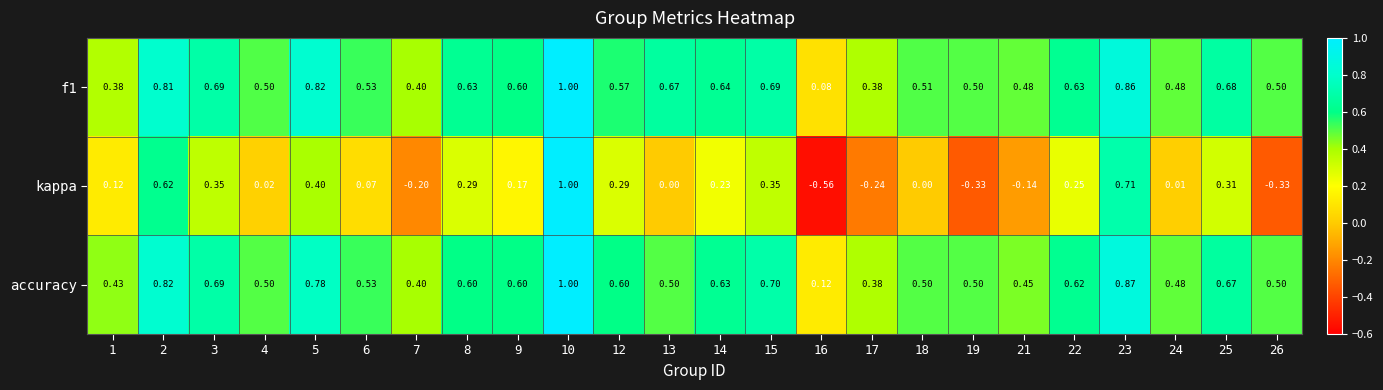

Which series has the widest spread of values?

kappa